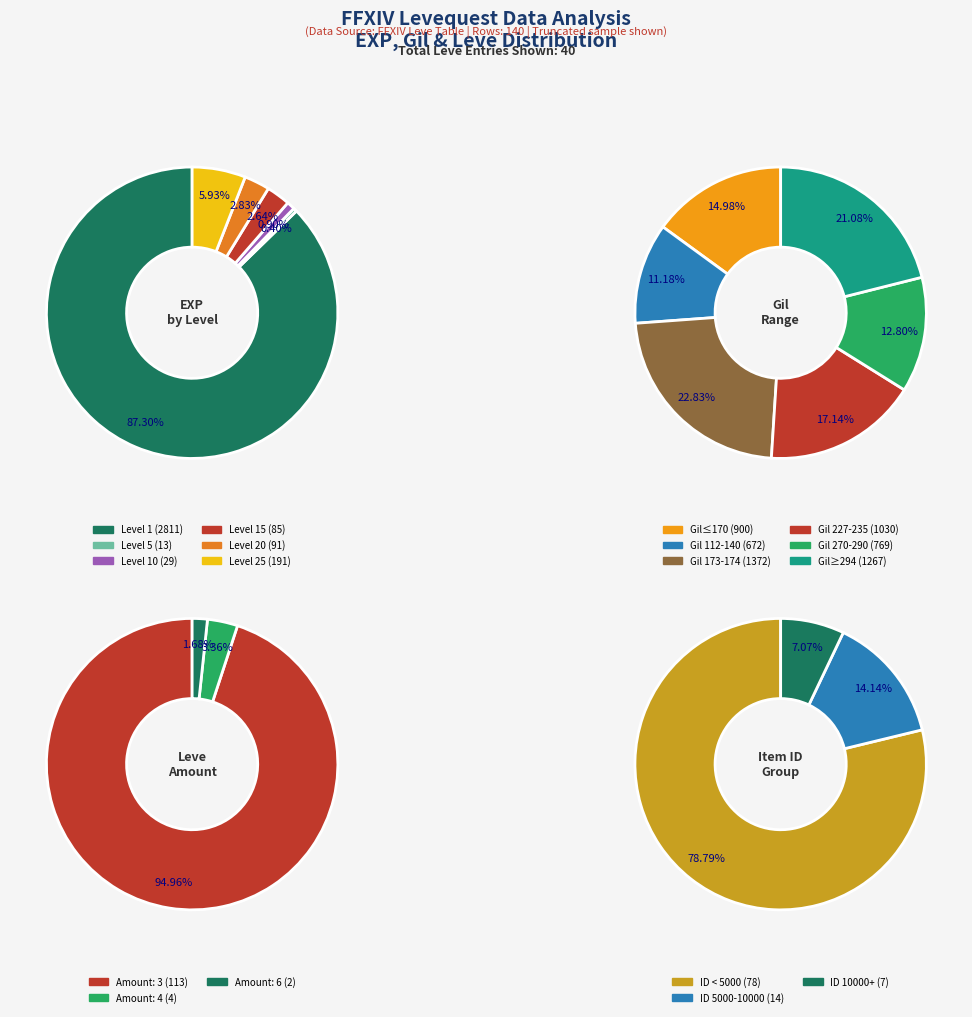

True or false: 6 accounts for 3% of the total.

False